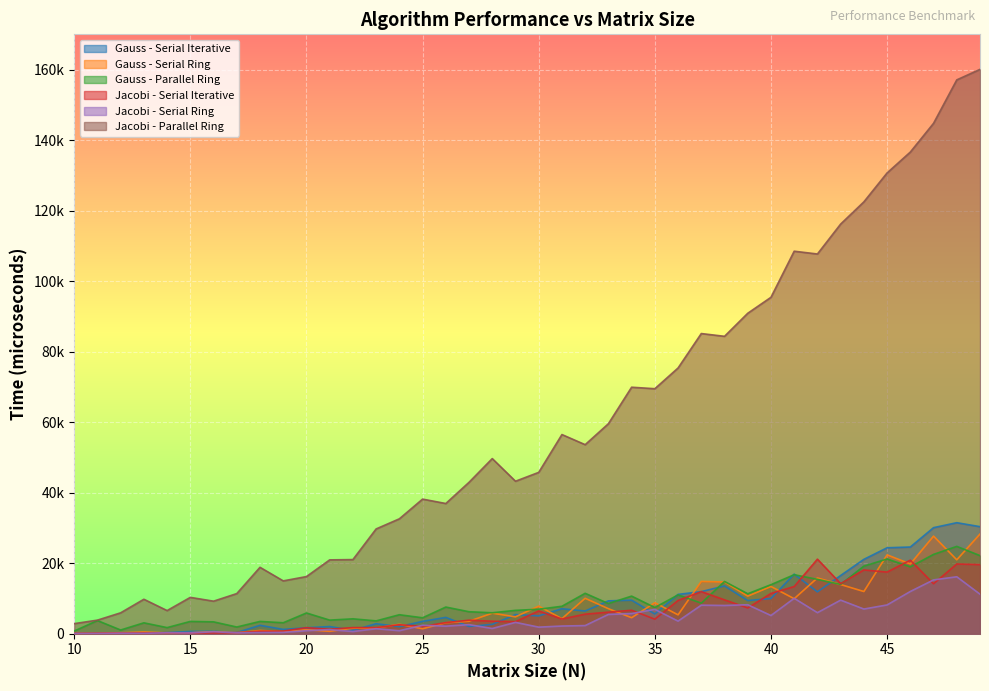

Between which two adjacent categories do Gauss - Serial Iterative and Gauss - Parallel Ring first intersect?

32 and 33